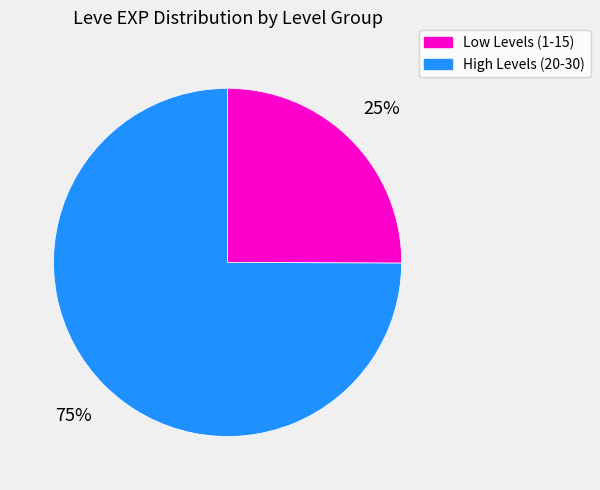

How many slices are in this pie chart?

2